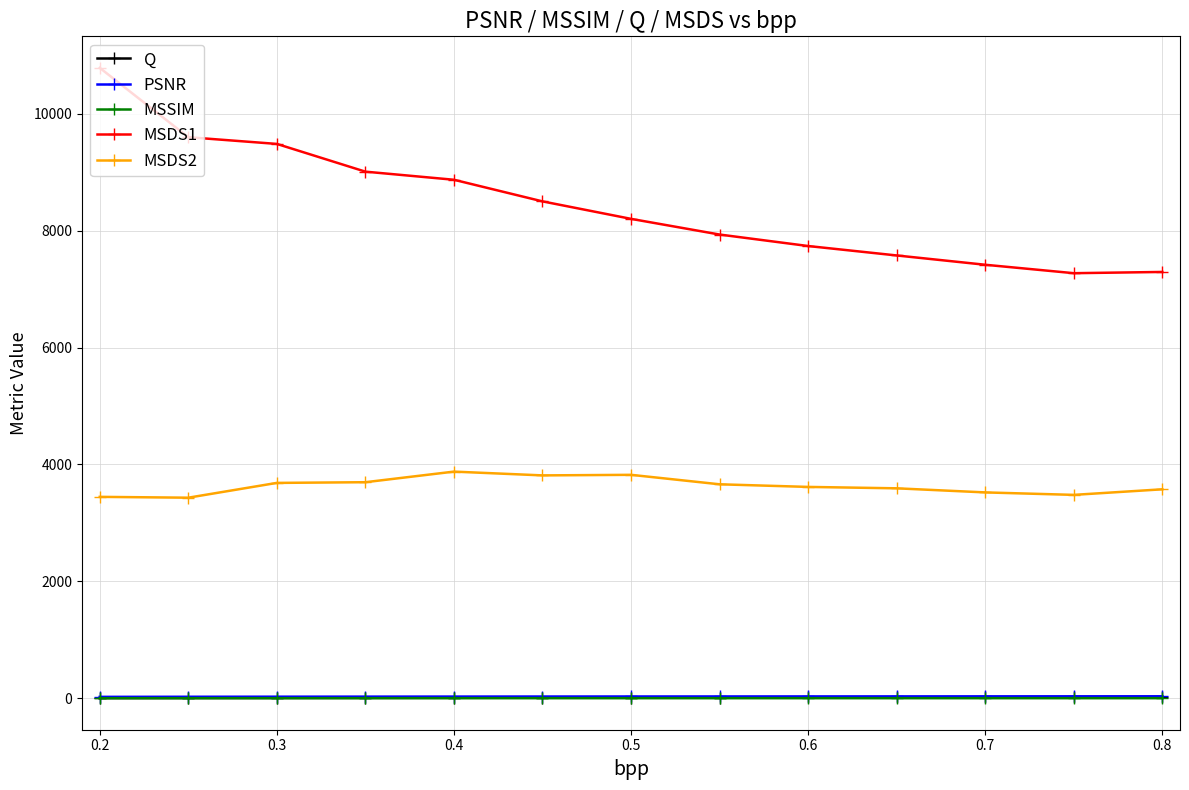

What is the value of the MSDS1 point at the 1st from the left?

10784.6